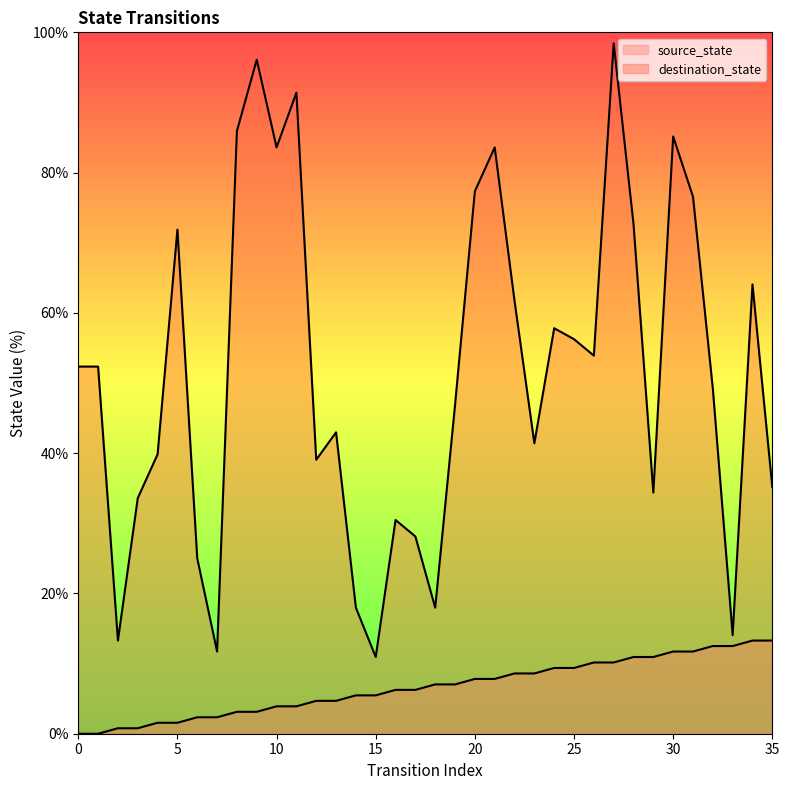

True or false: source_state and destination_state intersect in this chart.

False